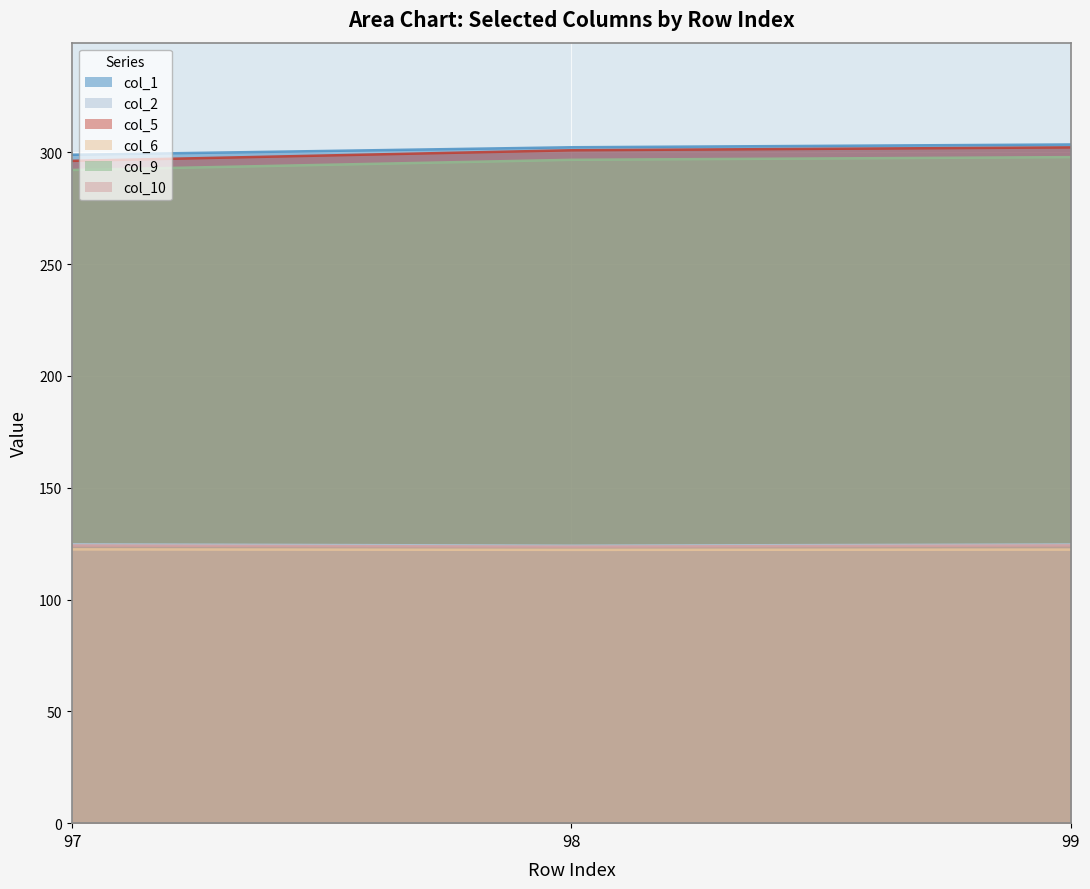

Which category has the lowest value in the col_5 series?

97